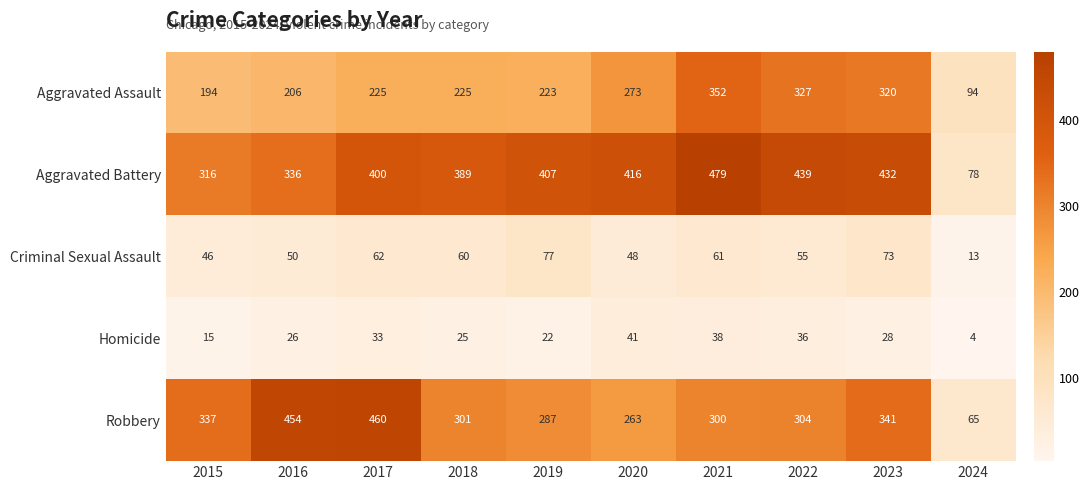

What is the minimum value for Criminal Sexual Assault?

13